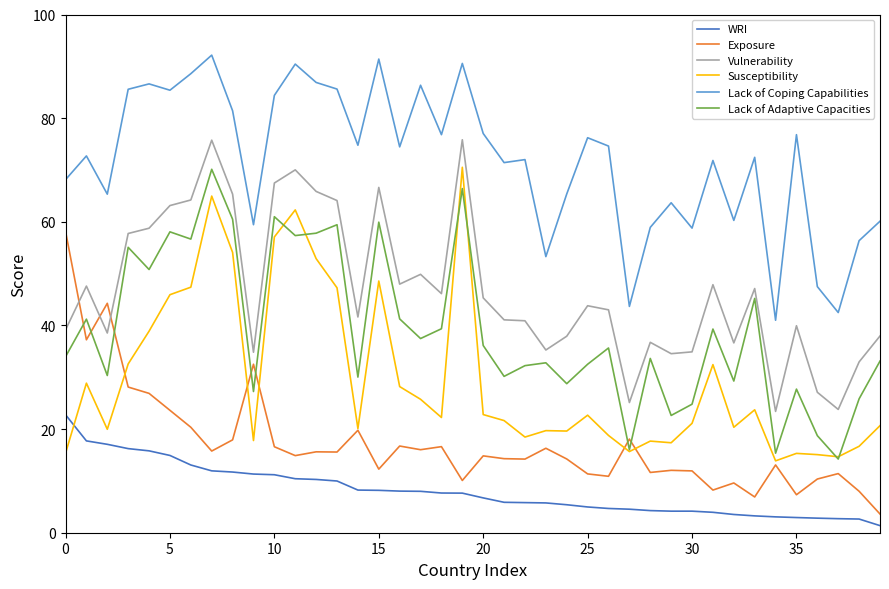

Which series has the largest total across all categories?

Lack of Coping Capabilities